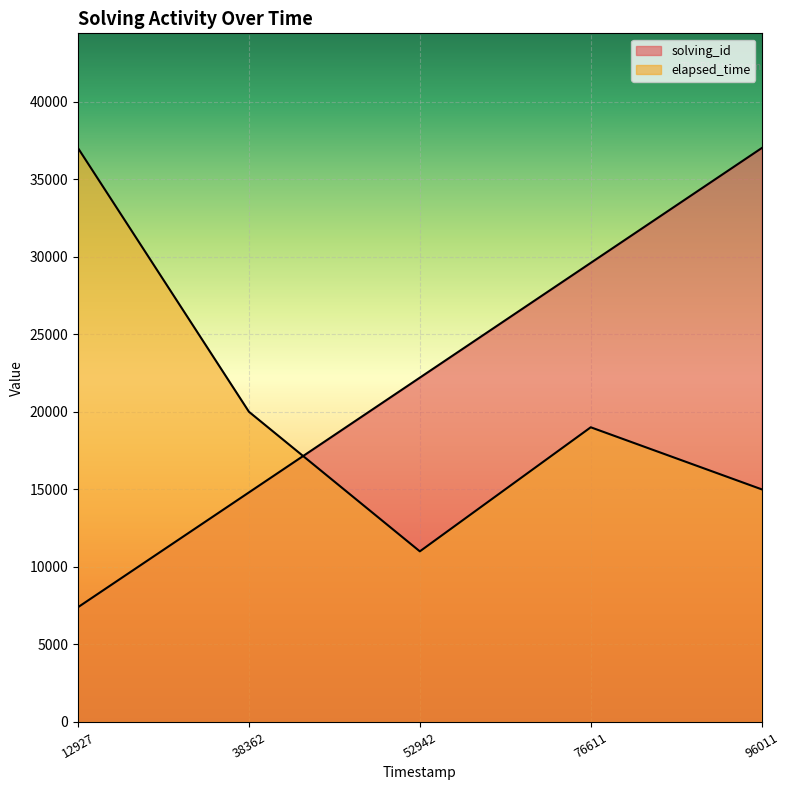

List the series in order of their overall mean, lowest first.

elapsed_time, solving_id